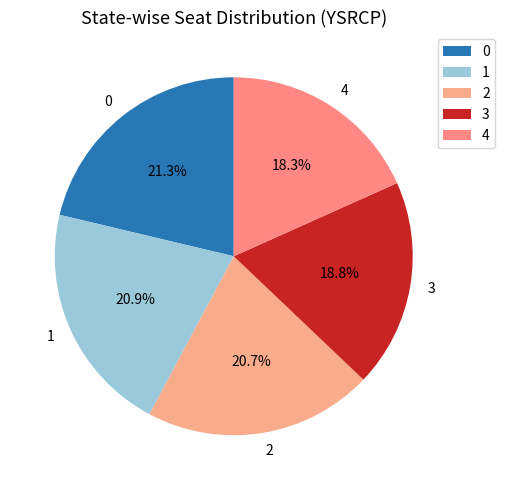

The 4 slice represents 18% of the pie. True or false?

True